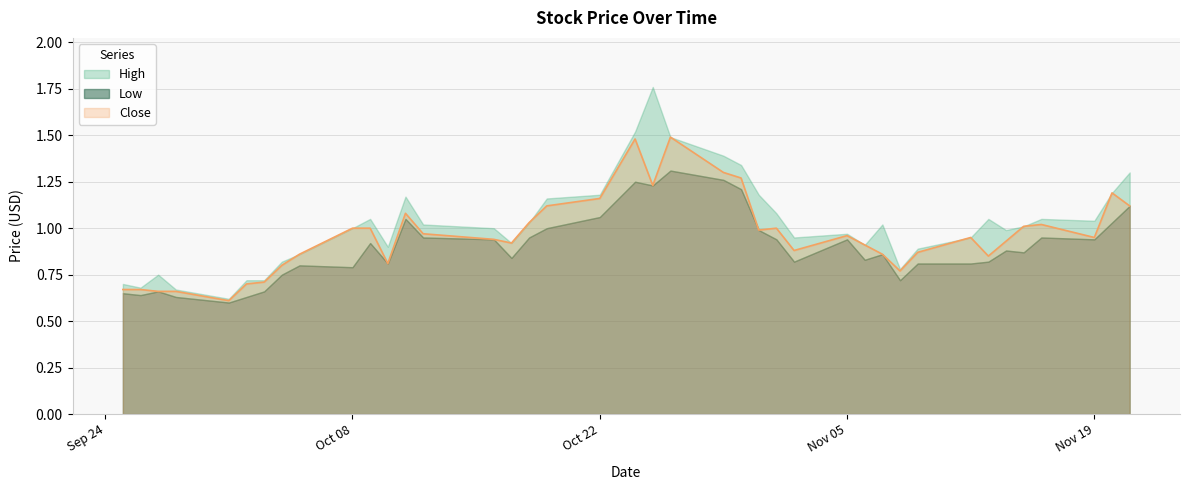

Count the number of categories in the chart.

40